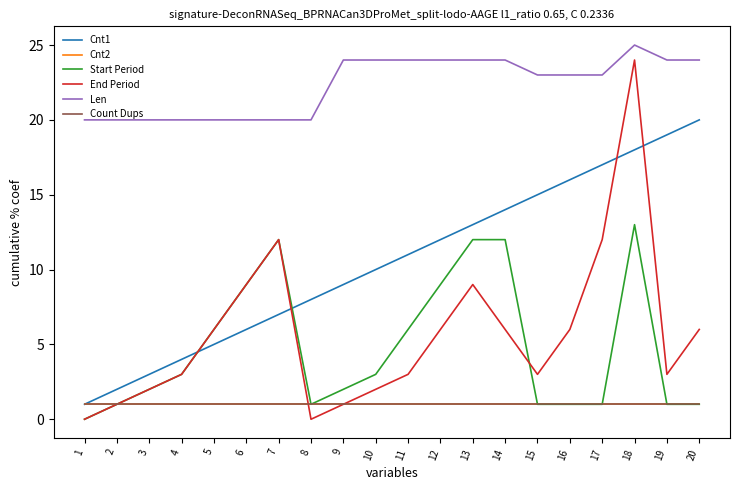

Rank the categories by Start Period value from highest to lowest.

18, 7, 13, 14, 6, 12, 5, 11, 4, 10, 3, 9, 2, 8, 15, 16, 17, 19, 20, 1